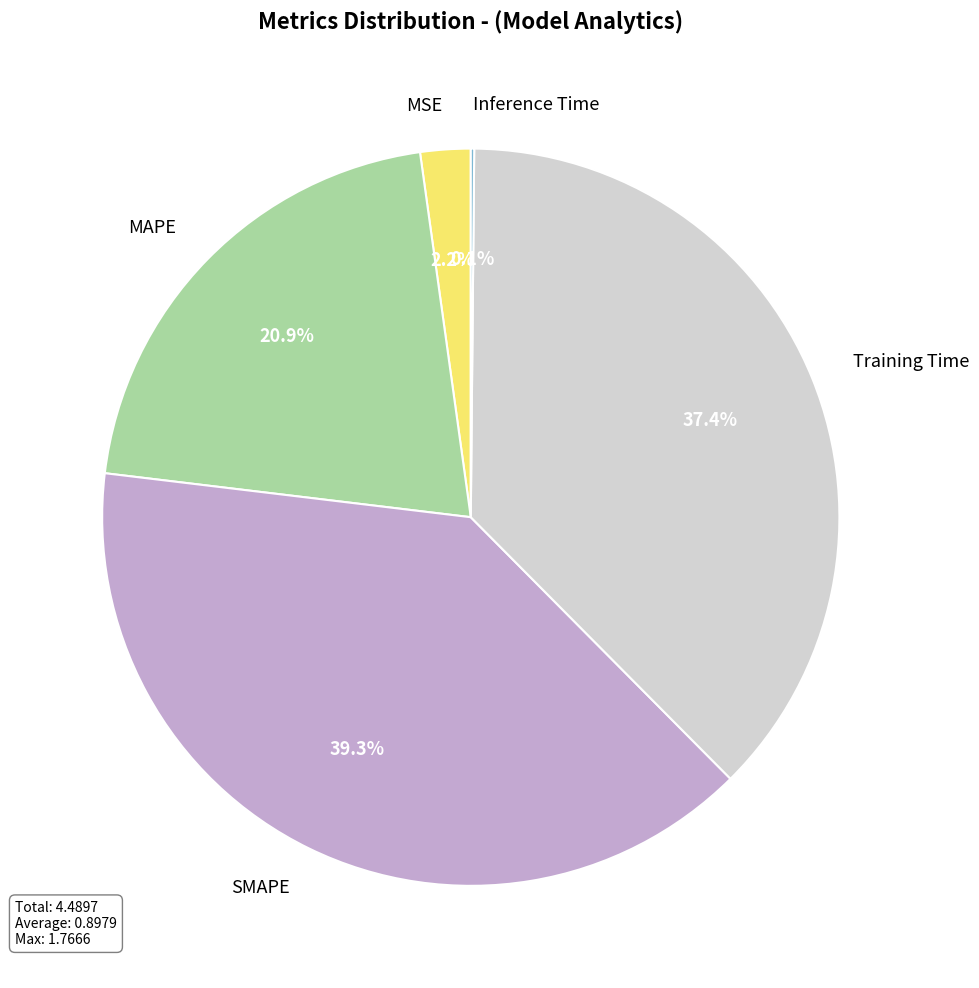

To the nearest percent, what portion does SMAPE represent?

39%